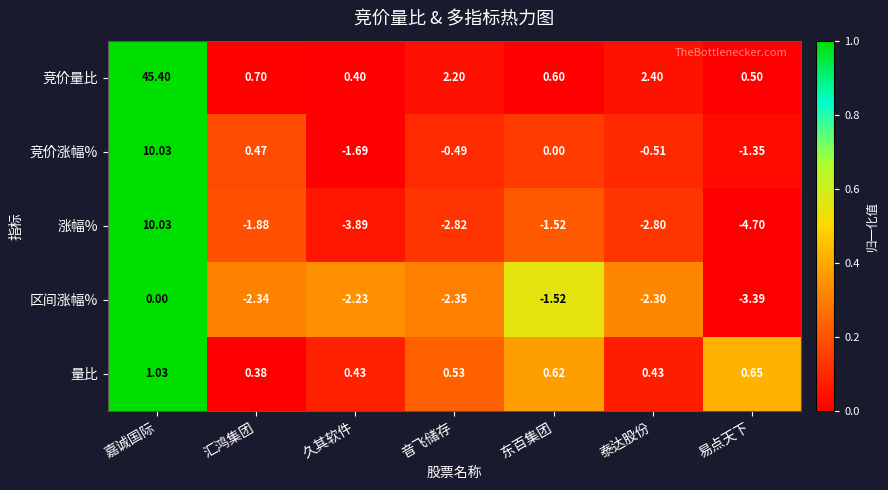

Rank the series at 音飞储存 from lowest to highest value.

涨幅%, 区间涨幅%, 竞价涨幅%, 量比, 竞价量比